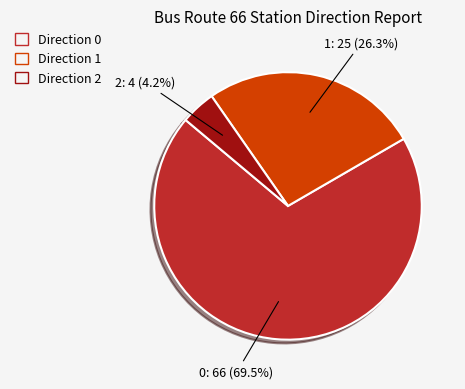

Which category accounts for the majority?

Direction 0